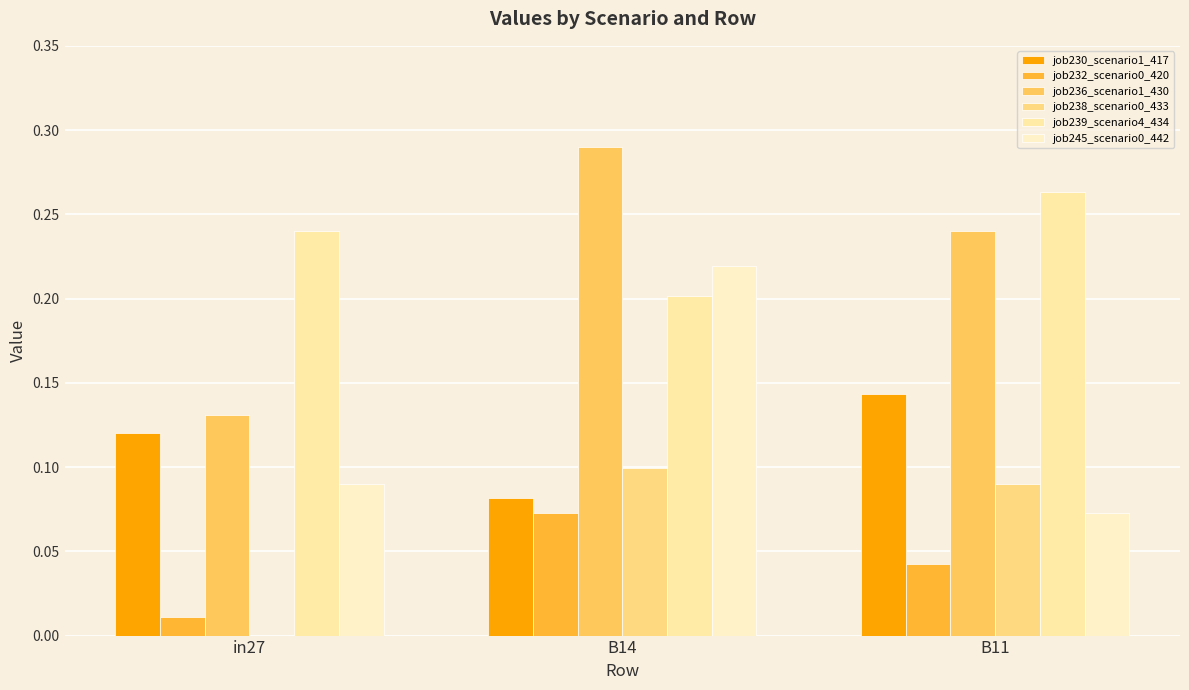

What is the total value across all series at B14?

1.0